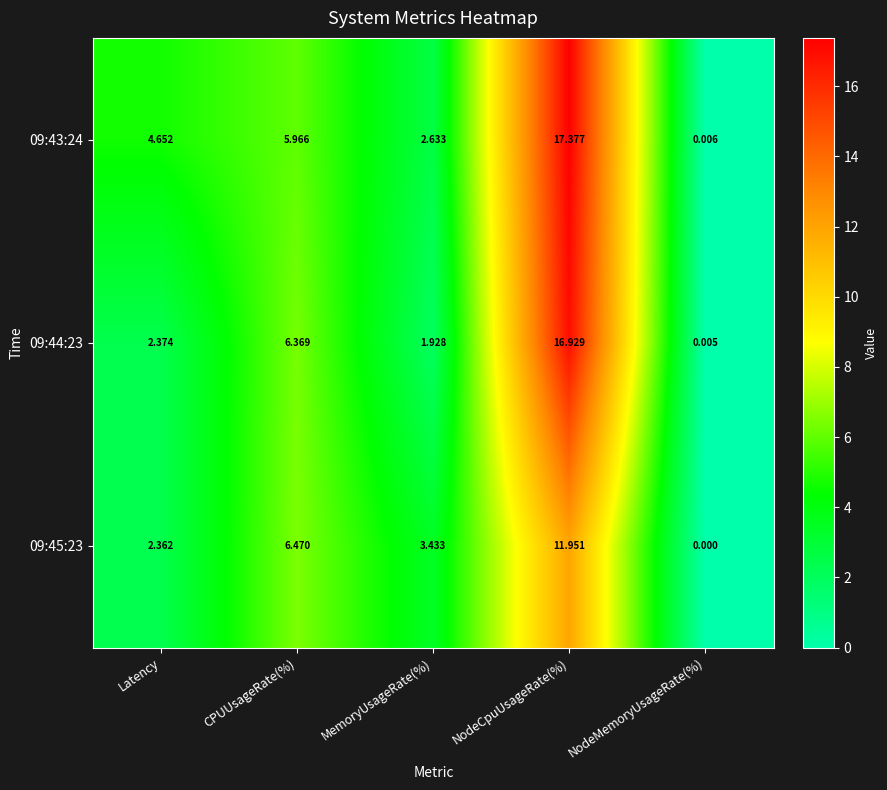

List the series in order of their peak value, lowest first.

09:45:23, 09:44:23, 09:43:24